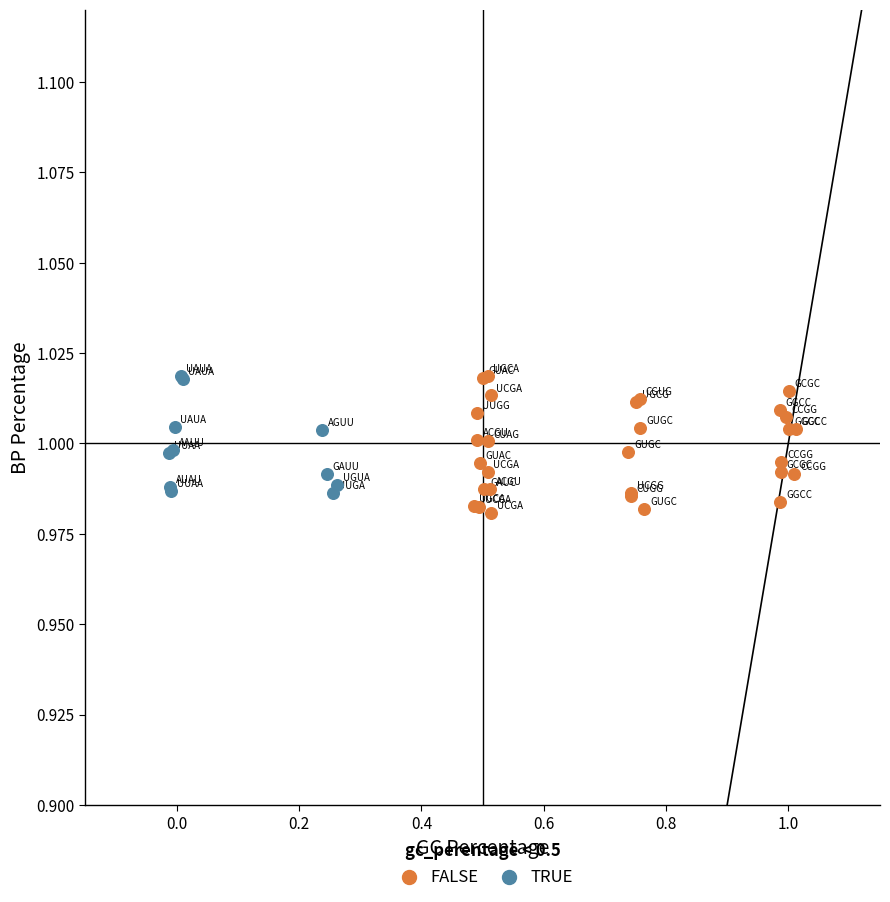

Which series contains the lowest Y value?

FALSE